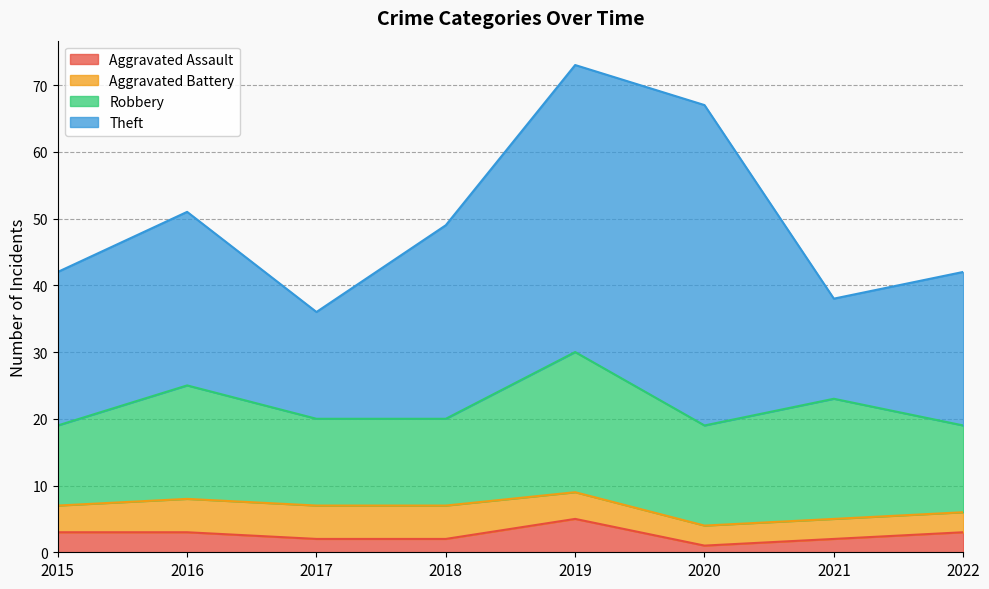

Which series has the largest total across all categories?

Theft